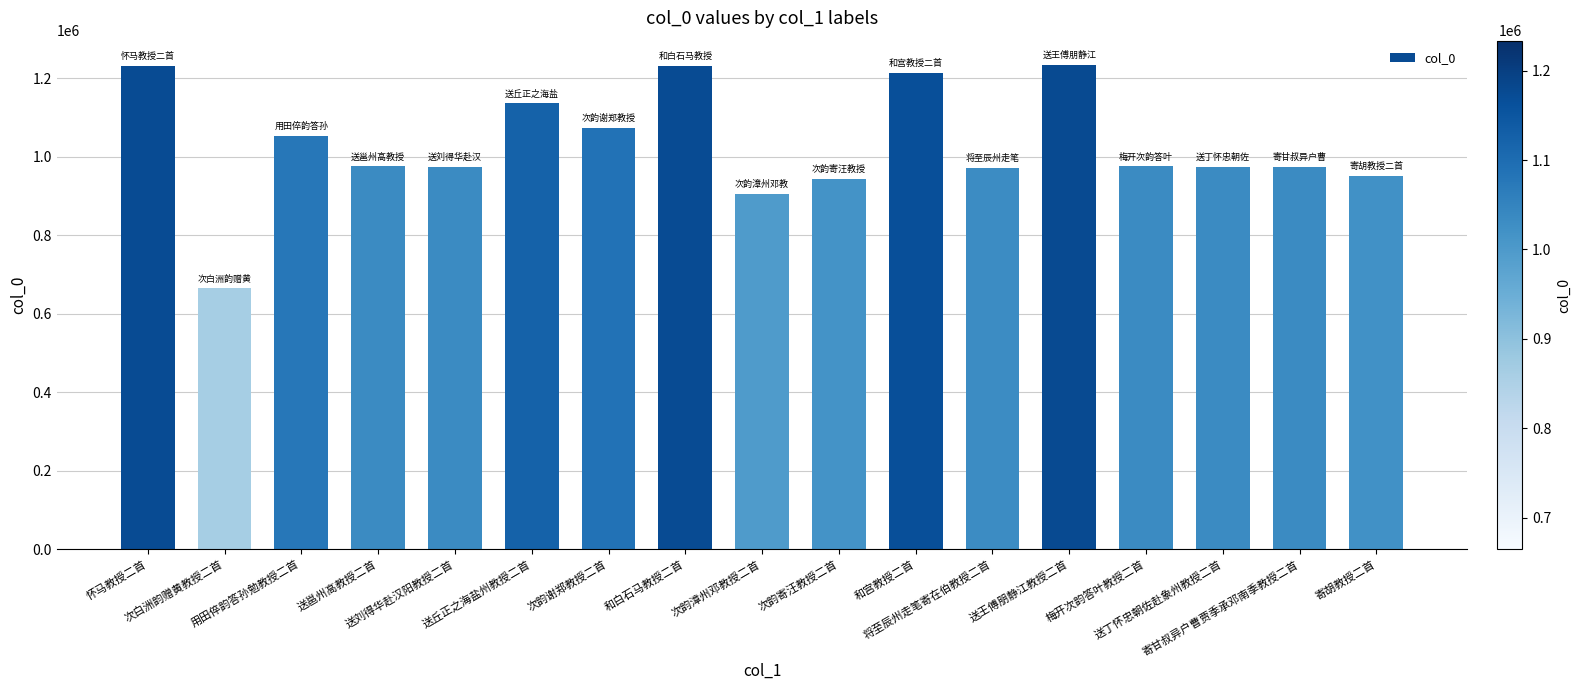

What is the smallest value displayed?

664400